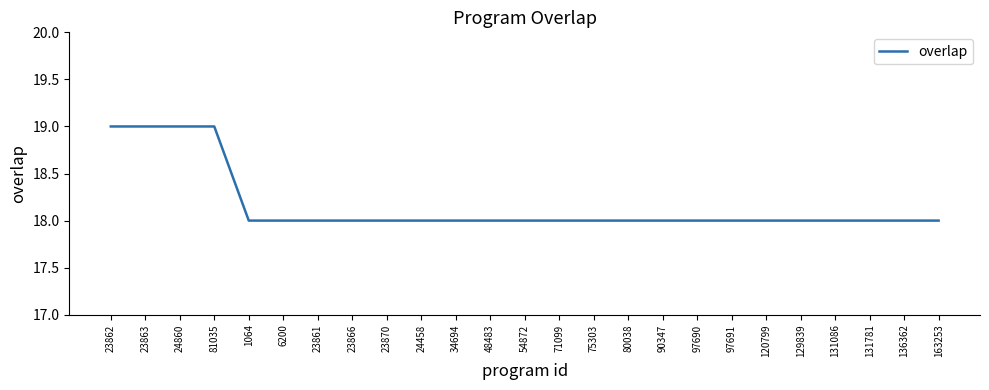

Does the chart display data point markers on the line(s)?

No